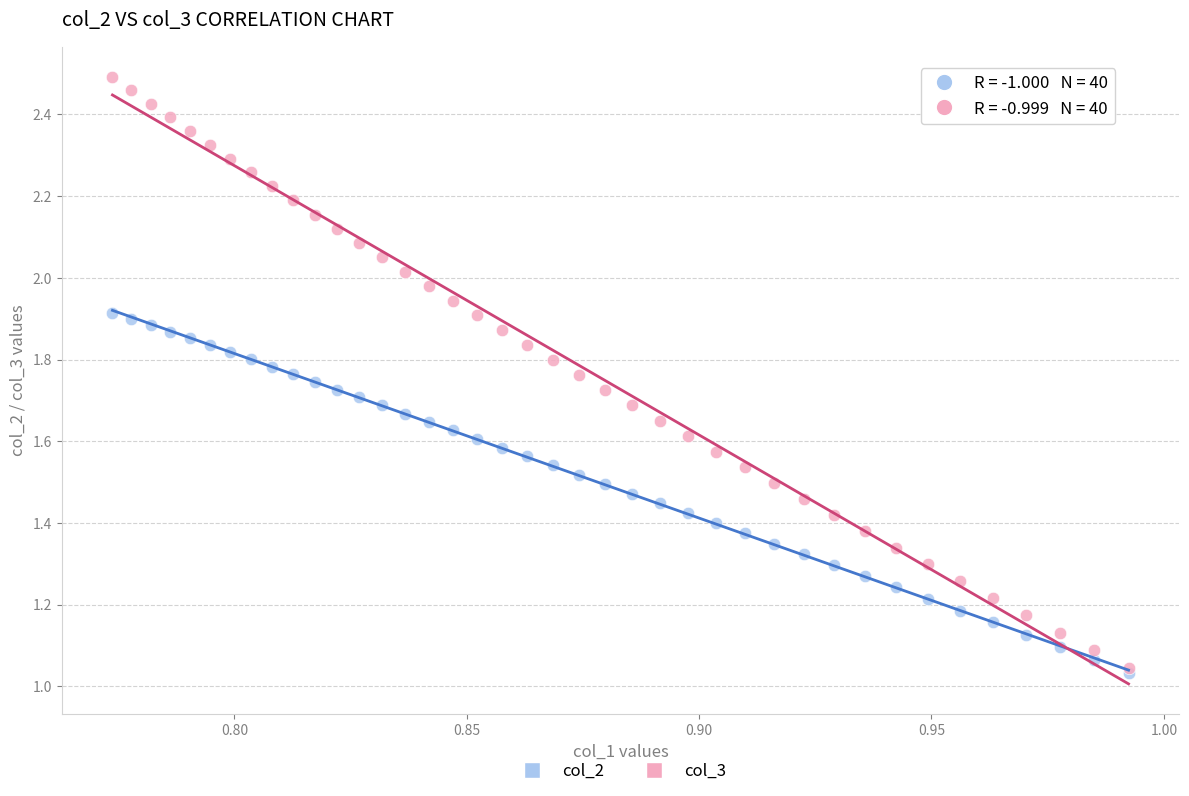

Which series has the widest spread of Y values?

col_3